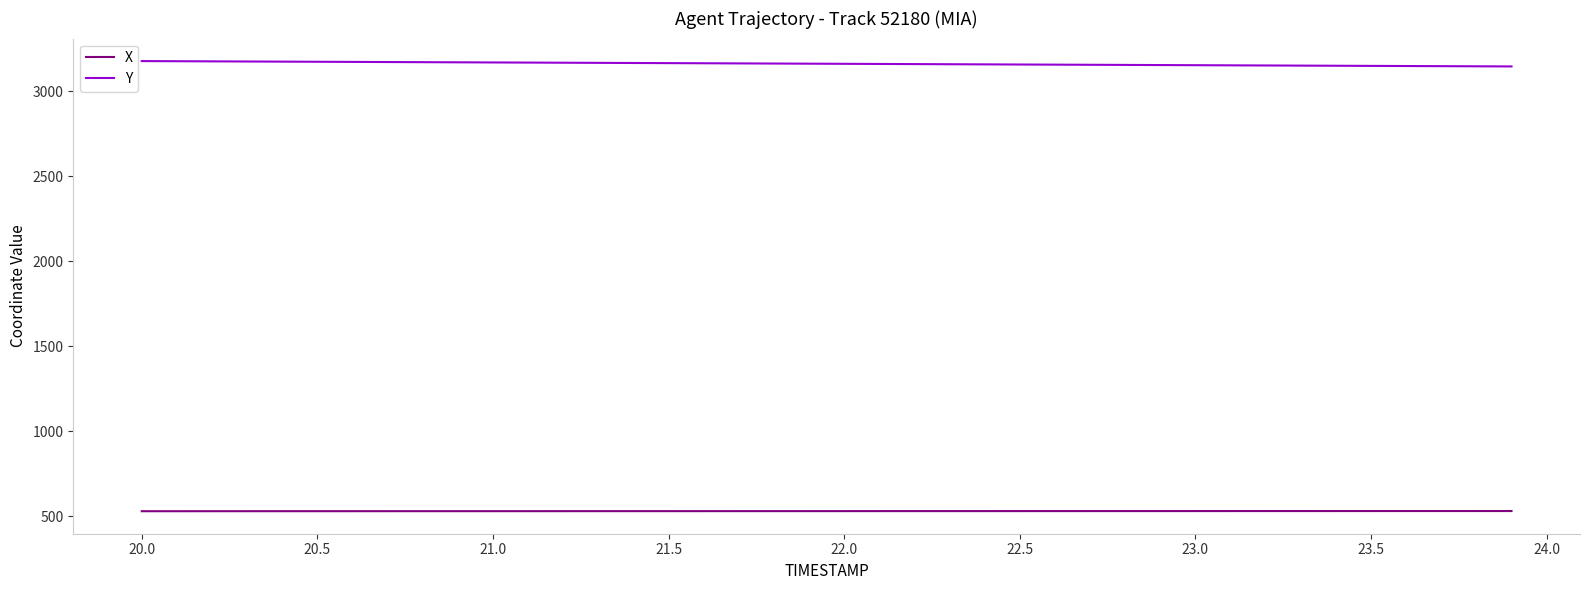

What is the minimum value shown in the chart?

530.9